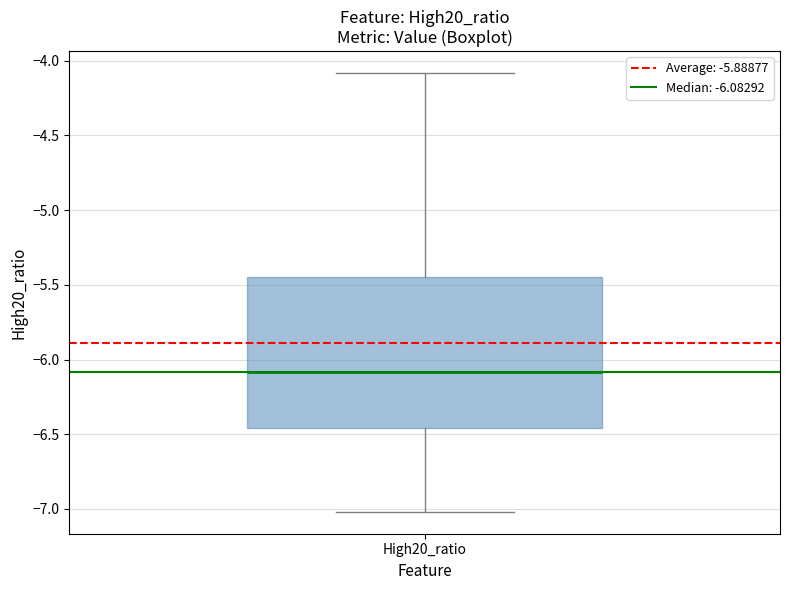

Read this box plot against the y-axis: the position of the median line, the range covered by the box, and the ends of both whiskers. The values are not printed on the chart, so give them approximately, as read against the axis.

median -6.10, box -6.45 to -5.45, whiskers -7.00 to -4.10